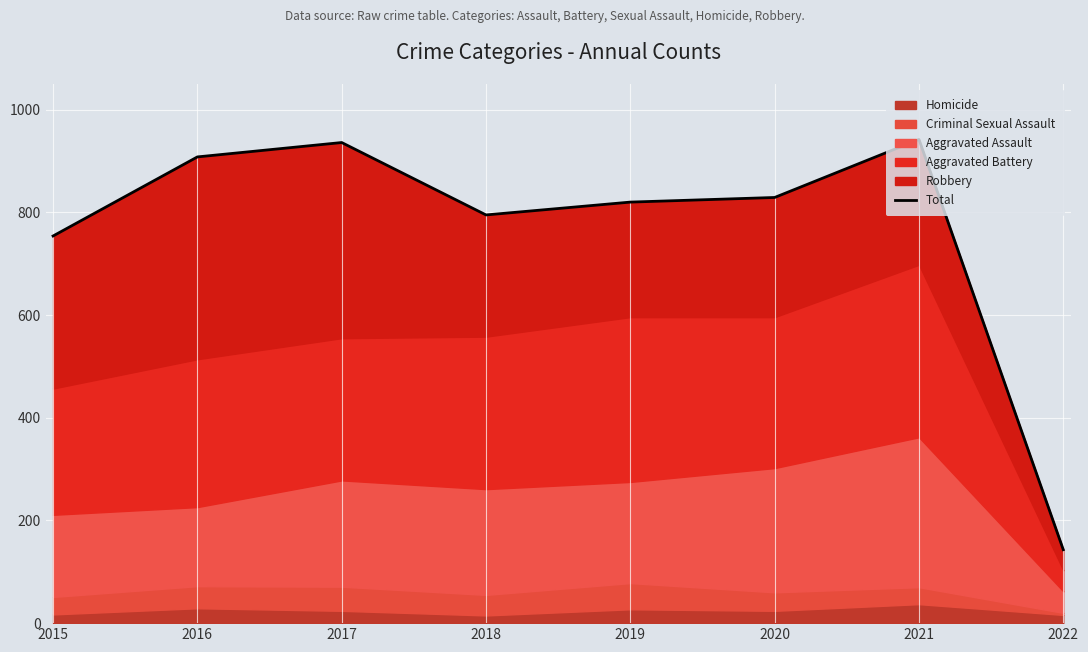

Where is the first local maximum?

2017